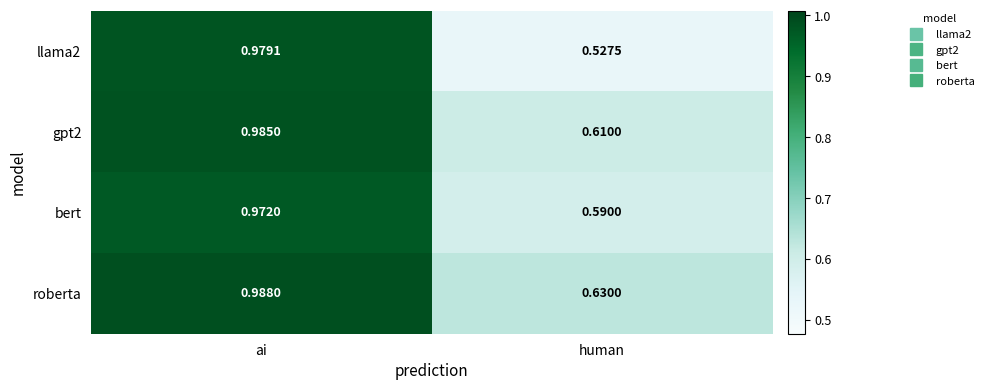

At which label does gpt2 reach its peak?

ai